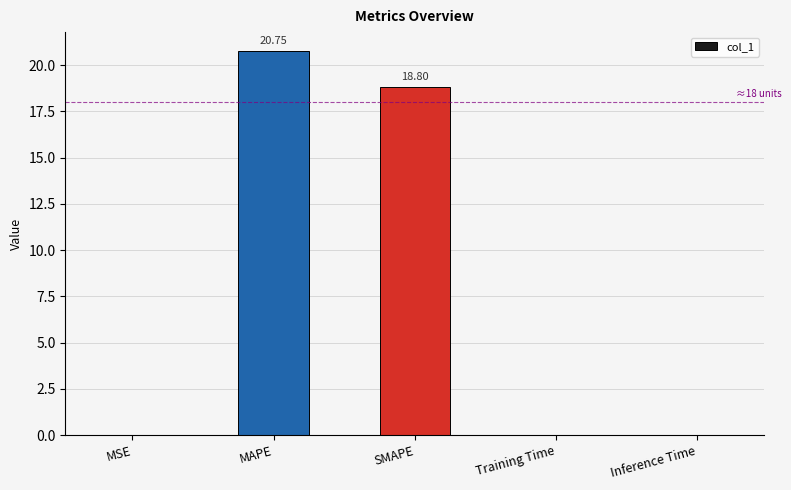

Are the bars horizontal?

No